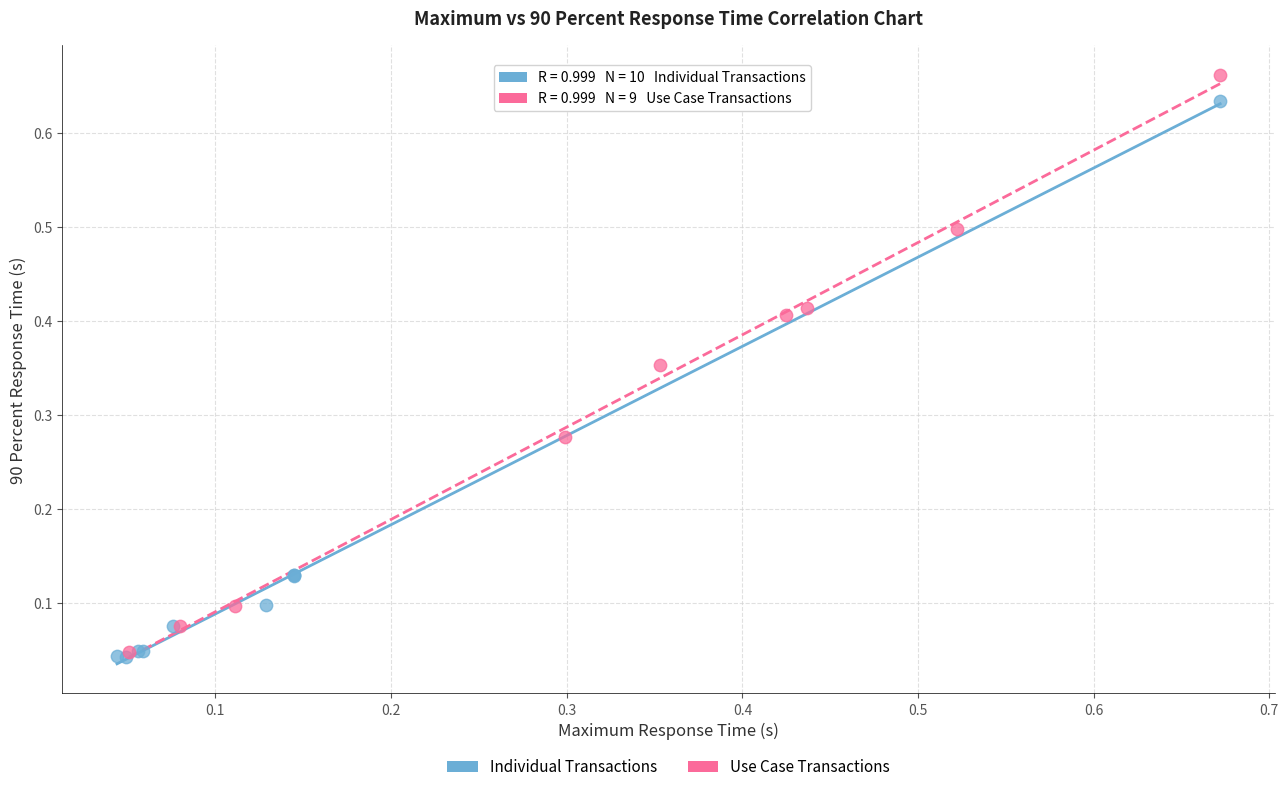

Which series contains the highest Y value?

Use Case Transactions